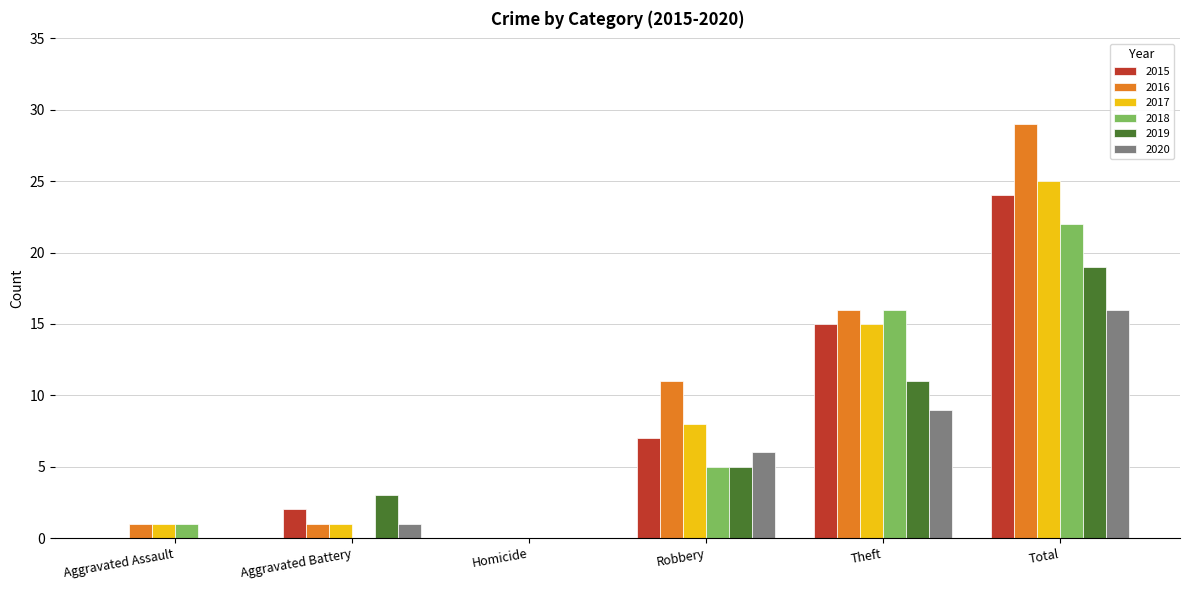

What is the maximum value for 2020?

16